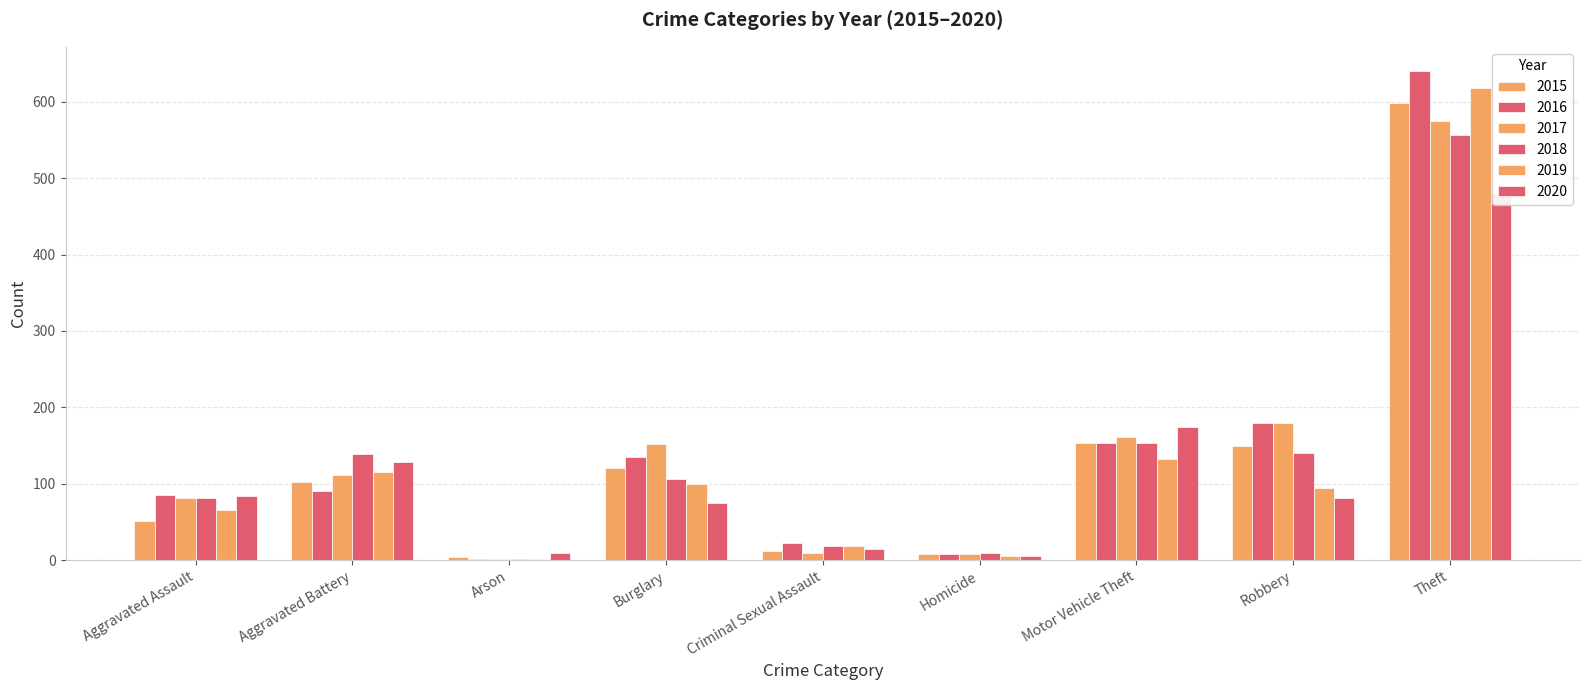

How many bars are there in each group?

6